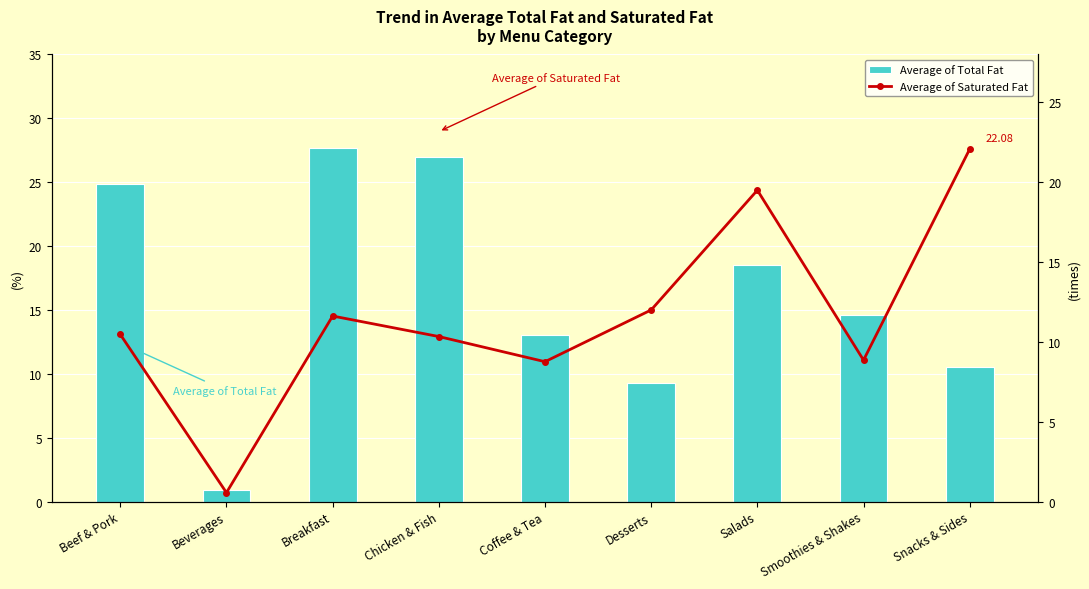

Reading right to left, transcribe all the data shown in this chart.

Average of Total Fat: Snacks & Sides=10.5	Smoothies & Shakes=14.6	Salads=18.5	Desserts=9.3	Coffee & Tea=13.0	Chicken & Fish=27.0	Breakfast=27.7	Beverages=0.9	Beef & Pork=24.9
Average of Saturated Fat: Snacks & Sides=22.1	Smoothies & Shakes=8.9	Salads=19.5	Desserts=12.0	Coffee & Tea=8.8	Chicken & Fish=10.3	Breakfast=11.6	Beverages=0.6	Beef & Pork=10.5